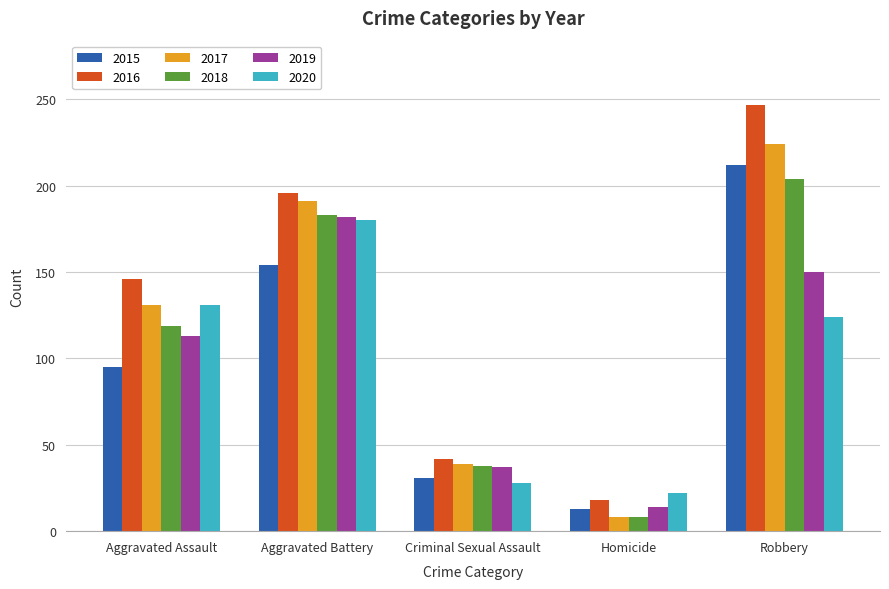

Which series changed the most between Aggravated Assault and Criminal Sexual Assault?

2016